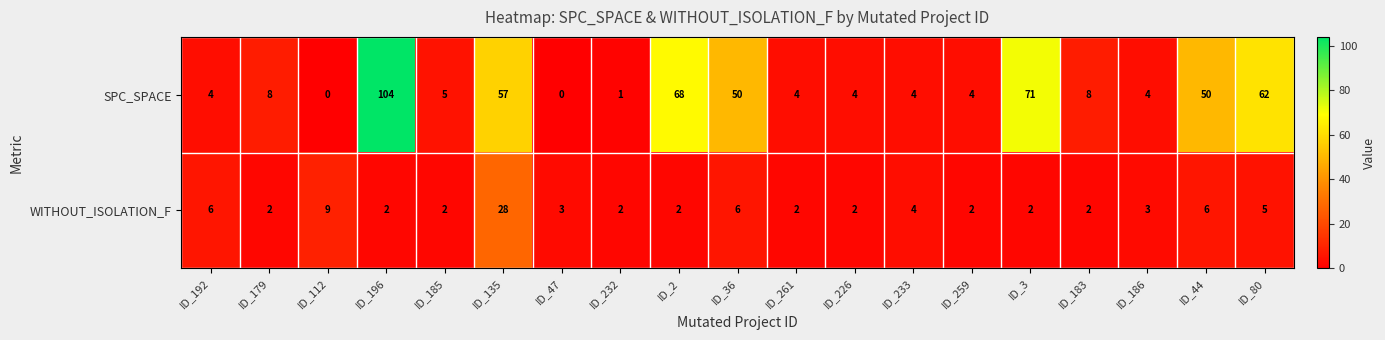

How many categories are shown in the chart?

19